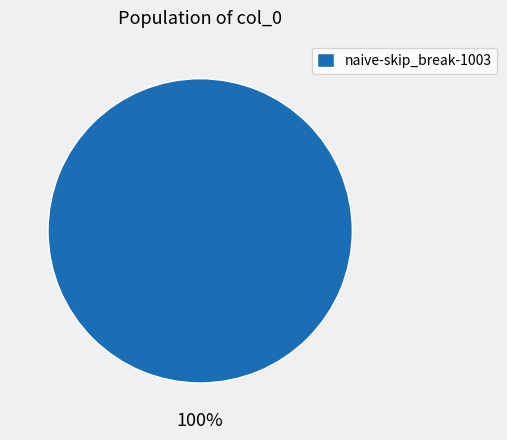

What is the majority slice?

naive-skip_break-1003